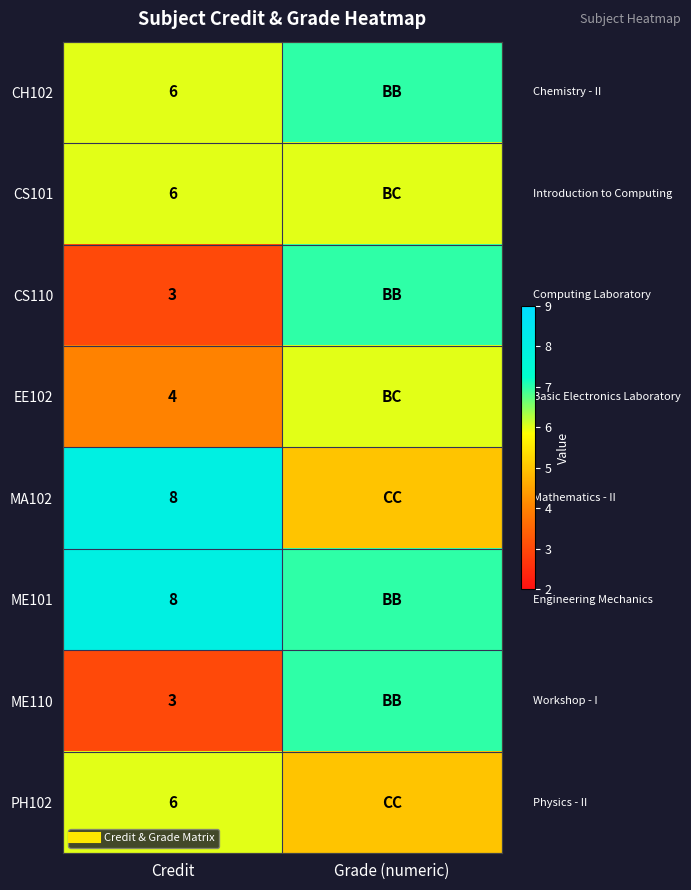

Which series has the widest spread of values?

CS110